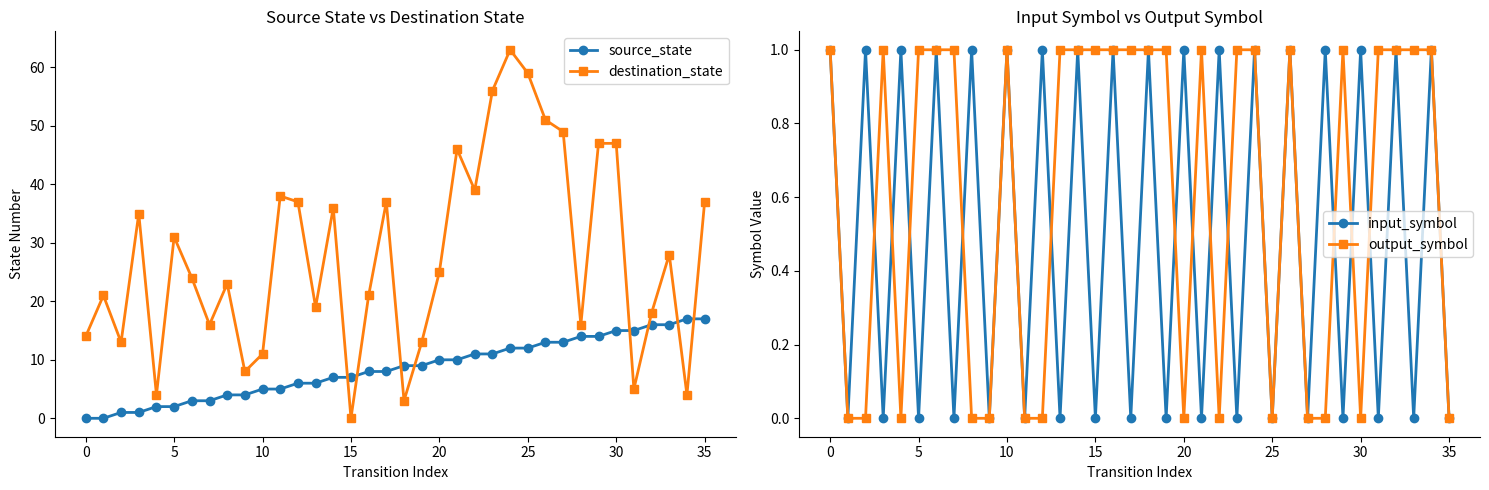

What is the highest value of the source_state series?

17